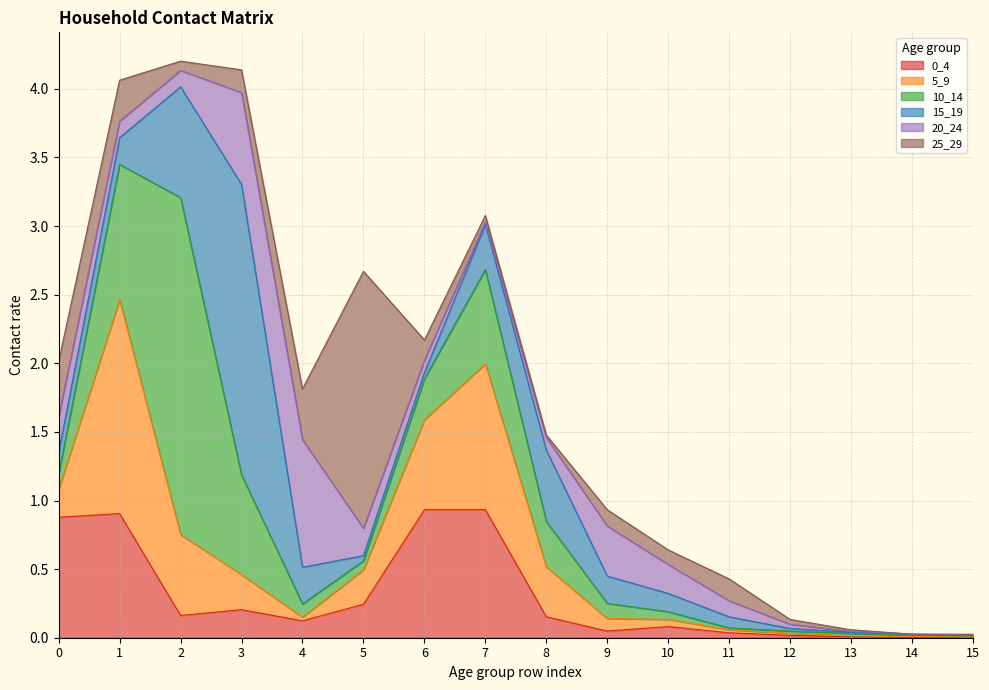

Reading left to right, list all the values displayed in this chart.

0_4: 0.9	0.9	0.2	0.2	0.1	0.2	0.9	0.9	0.2	0.0	0.1	0.0	0.0	0.0	0.0	0.0
5_9: 0.2	1.6	0.6	0.3	0.0	0.3	0.7	1.1	0.4	0.1	0.1	0.0	0.0	0.0	0.0	0.0
10_14: 0.1	1.0	2.5	0.7	0.1	0.1	0.3	0.7	0.3	0.1	0.1	0.0	0.0	0.0	0.0	0.0
15_19: 0.2	0.2	0.8	2.1	0.3	0.0	0.0	0.3	0.5	0.2	0.1	0.1	0.0	0.0	0.0	0.0
20_24: 0.3	0.1	0.1	0.7	0.9	0.2	0.1	0.0	0.1	0.4	0.2	0.1	0.0	0.0	0.0	0.0
25_29: 0.4	0.3	0.1	0.2	0.4	1.9	0.1	0.0	0.0	0.1	0.1	0.2	0.0	0.0	0.0	0.0